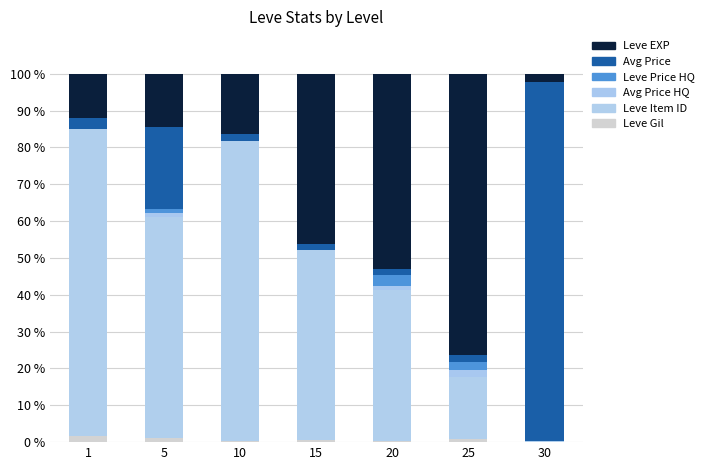

Are the bars horizontal?

No